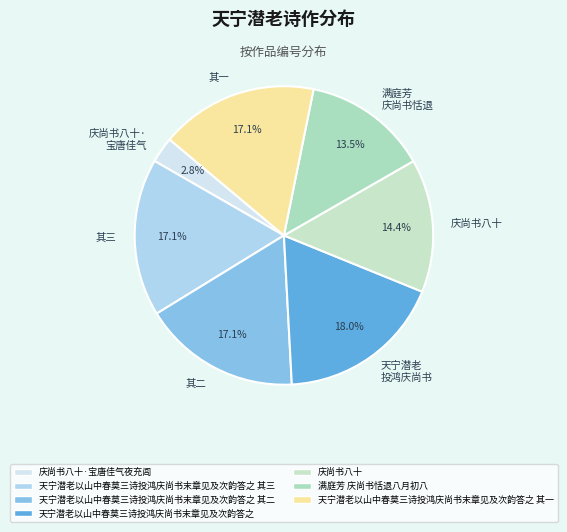

Is 庆尚书八十 the majority of the pie?

No